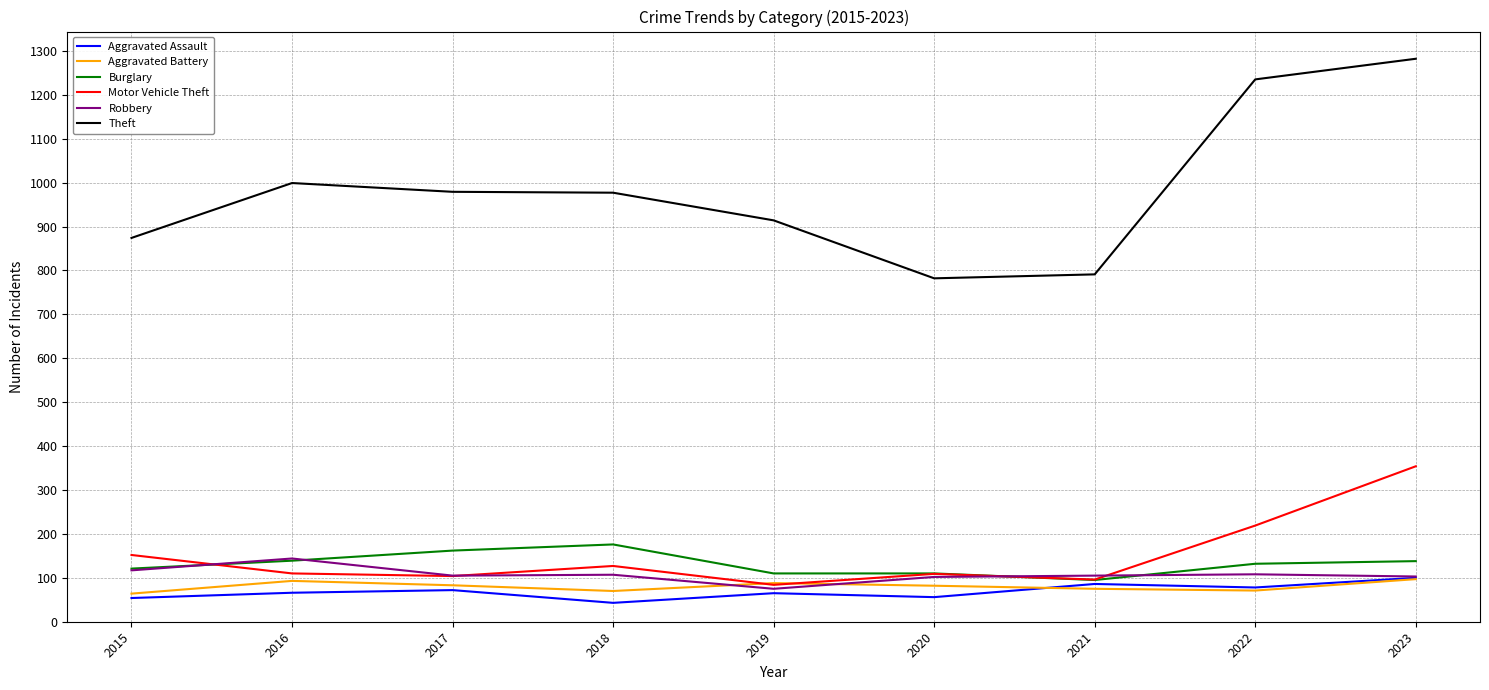

At how many categories does at least one series exceed 401?

9